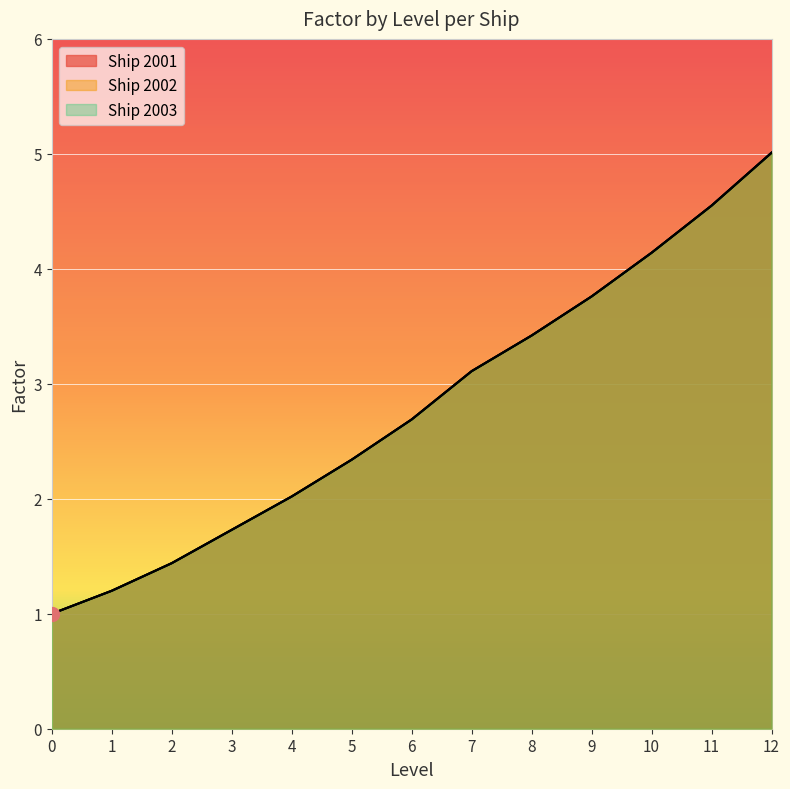

What is the difference between the maximum and second lowest values in the 2001 series?

3.8